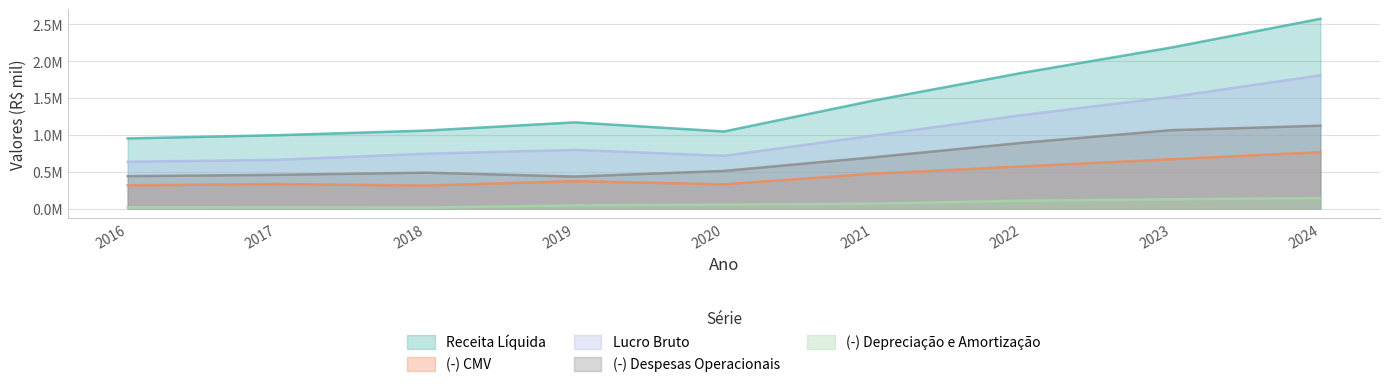

Is the value of (-) CMV at 2018 greater than the value of Lucro Bruto at 2021?

No